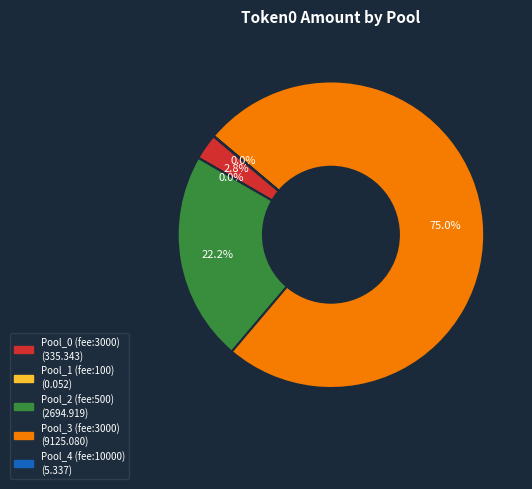

Does any single category account for the majority?

Yes